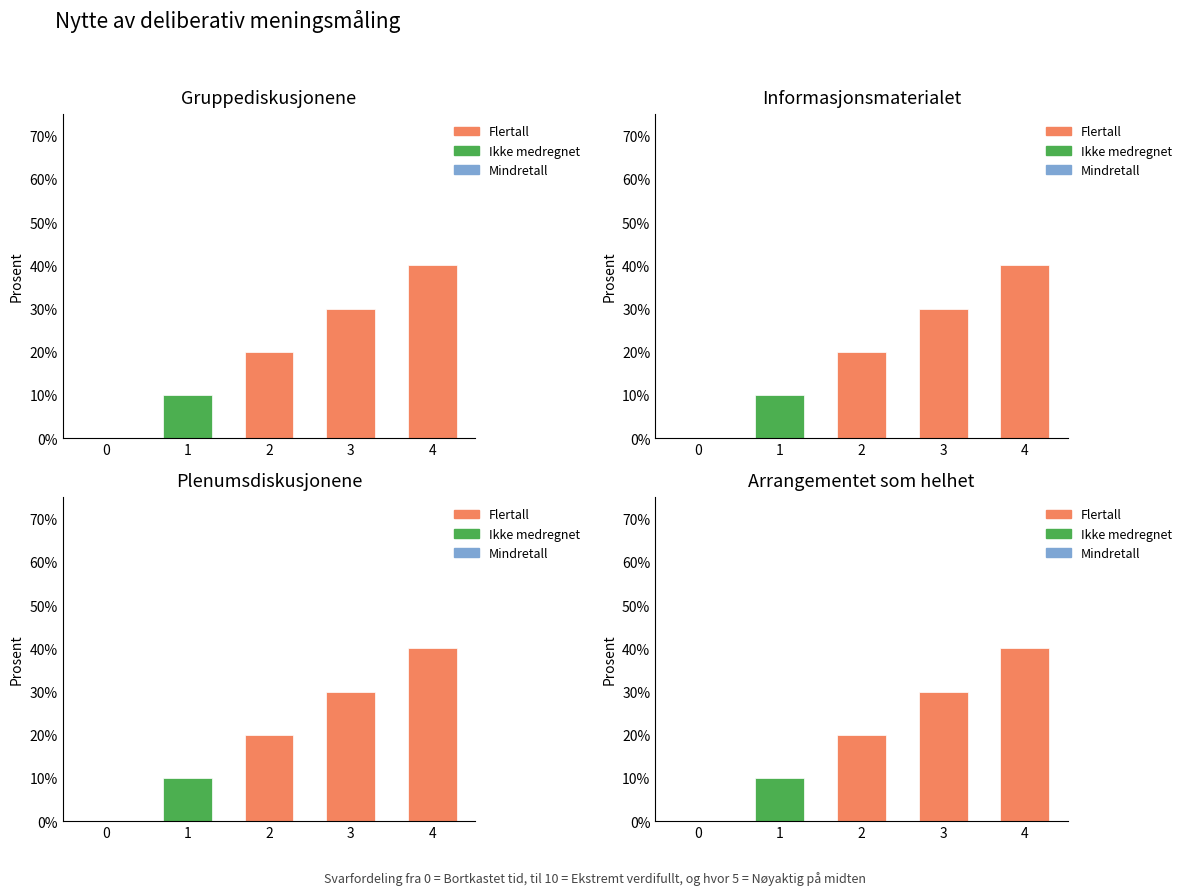

True or false: Flertall has a value of 0.3 at 2.

False